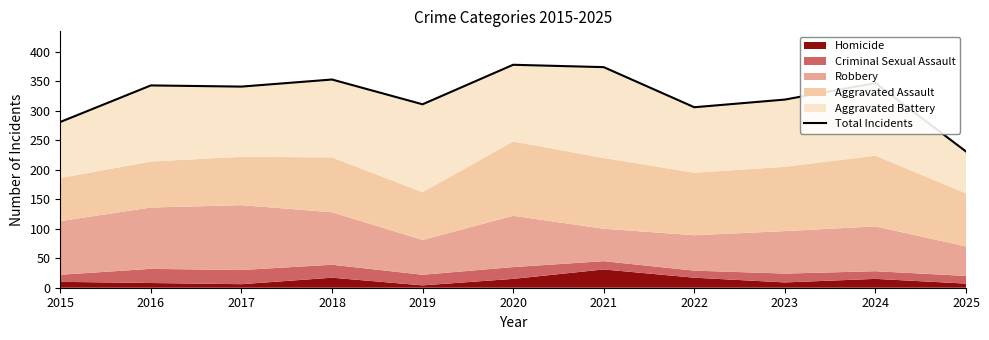

How many points are higher than both their immediate neighbors (excluding endpoints)?

4